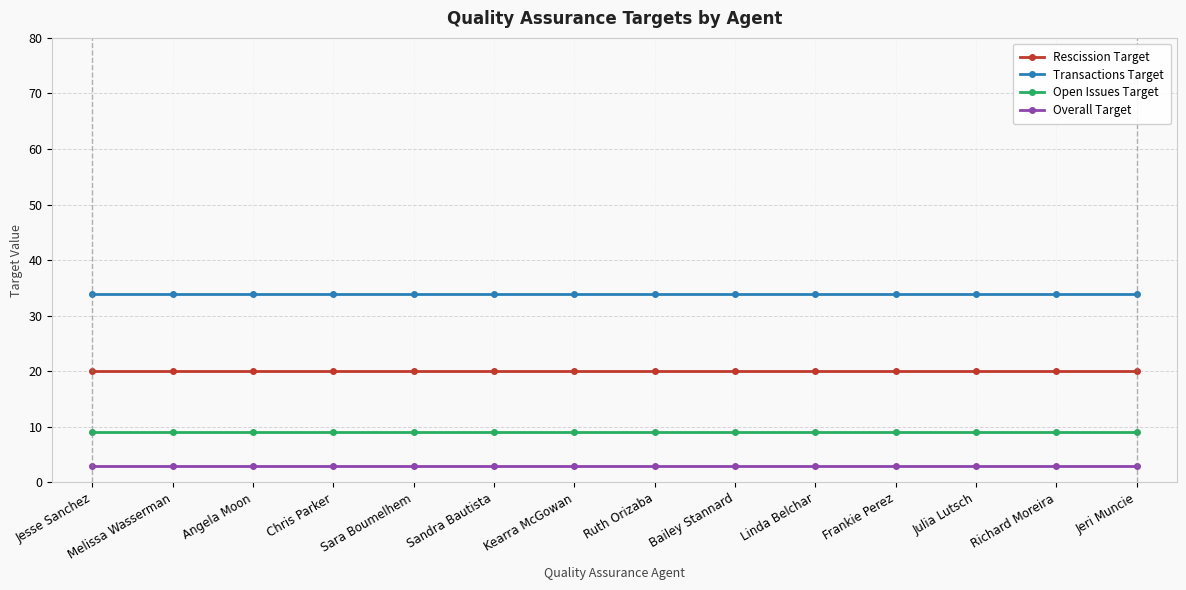

Is it true that Rescission Target equals 20 at Melissa Wasserman?

True